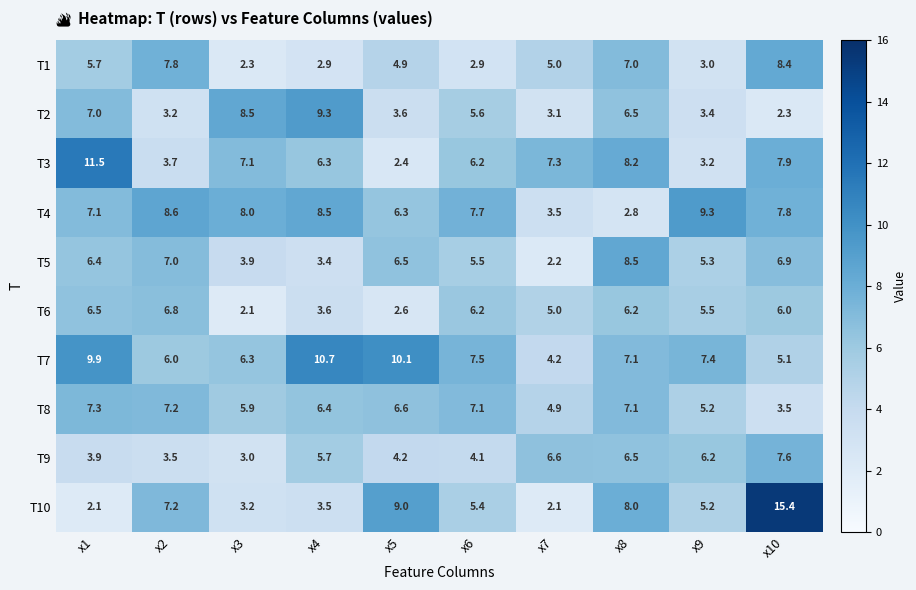

What is the difference between the T9 values at x7 and x5?

2.4